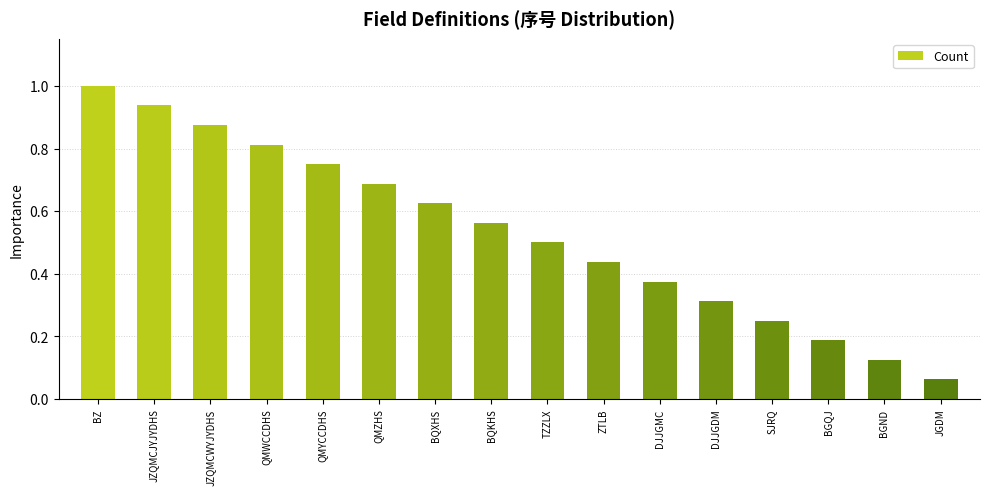

At which label is the value closest to 0?

JGDM